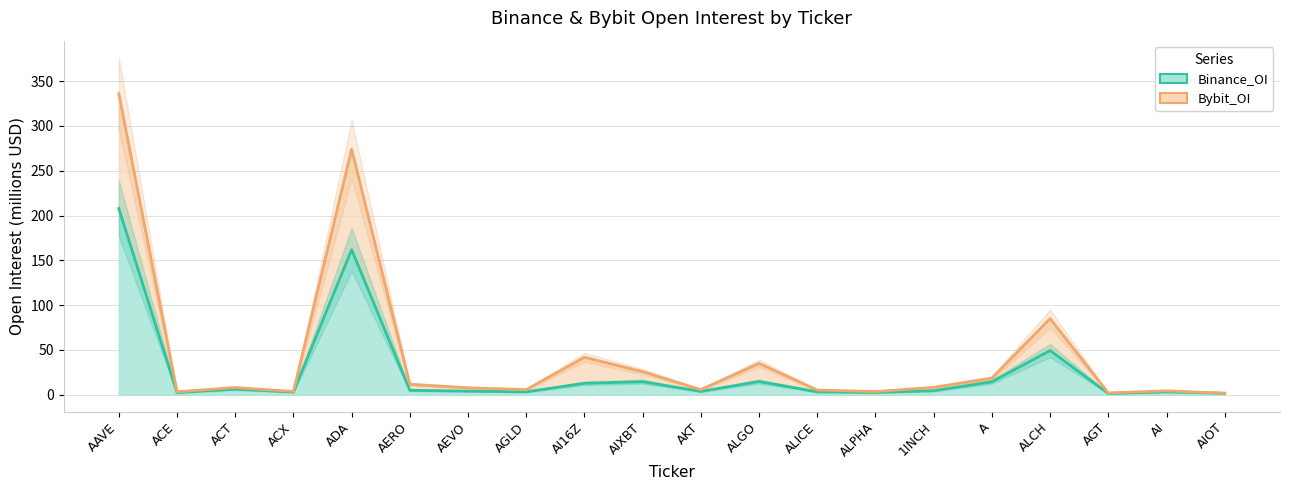

Is the value of Binance_OI at ADA greater than the value of Bybit_OI at 1INCH?

Yes